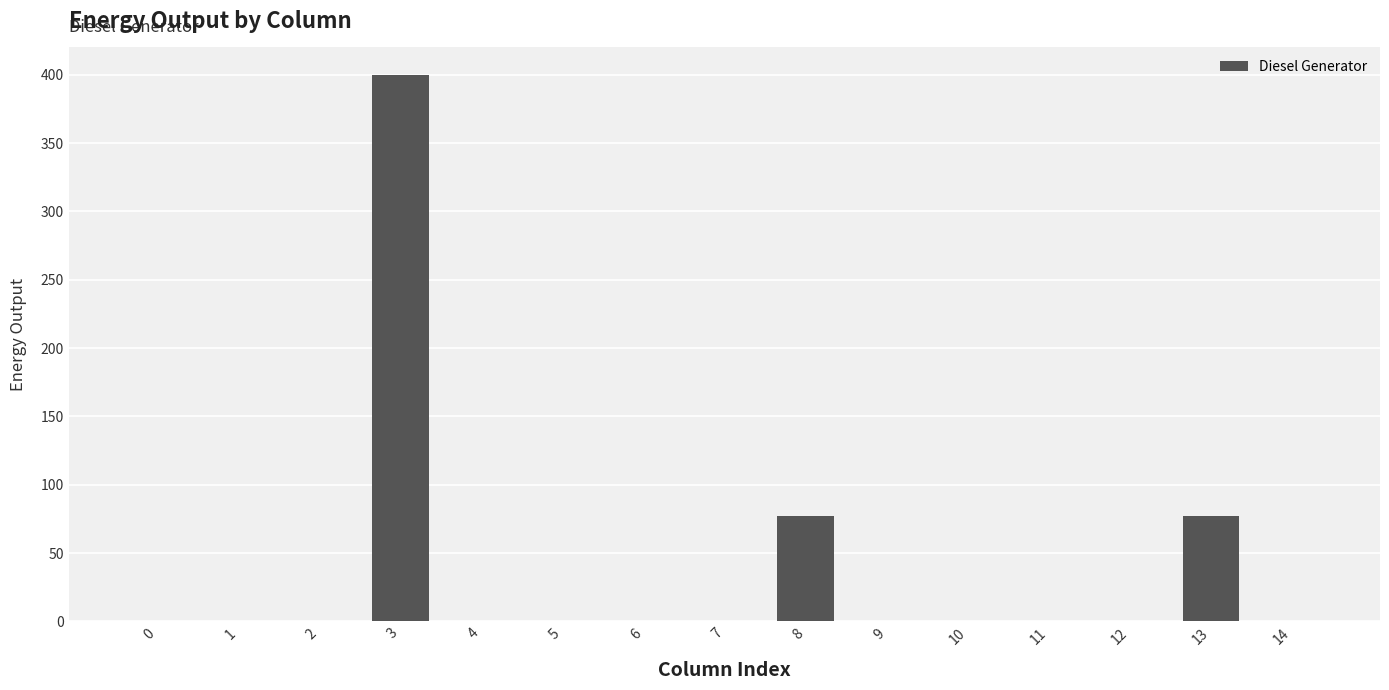

True or false: the data shows 0.0 at 11.

True